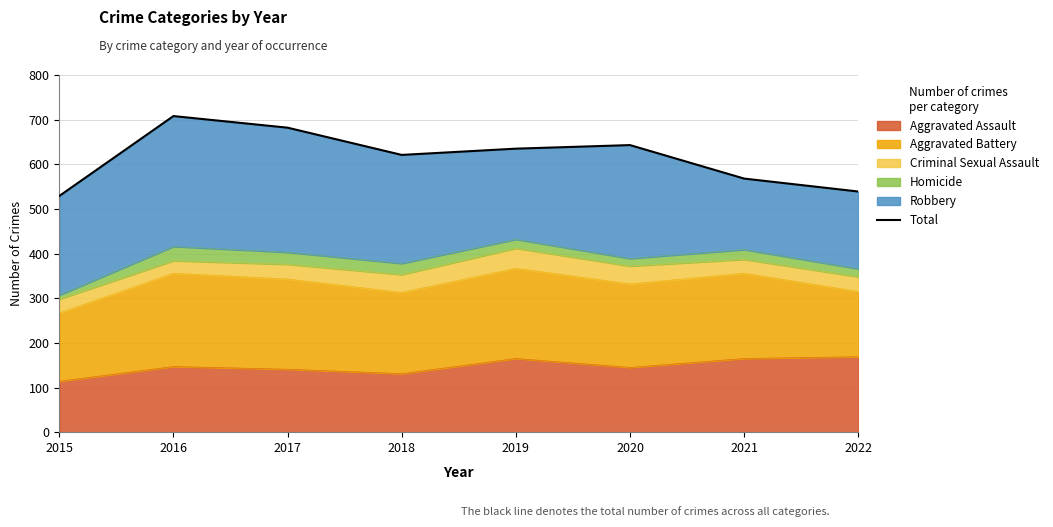

What is the maximum value shown in the chart?

708